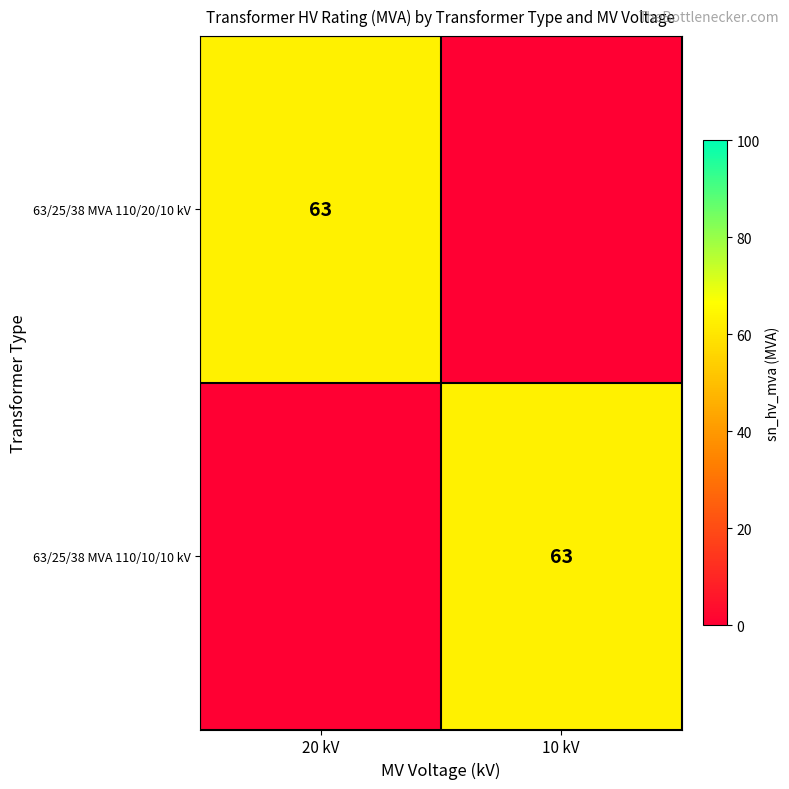

Between 10 kV and 20 kV, which is larger?

20 kV